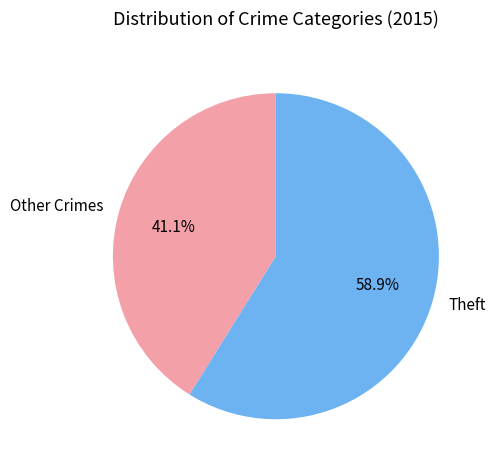

Rank the categories by value from lowest to highest.

Other Crimes, Theft